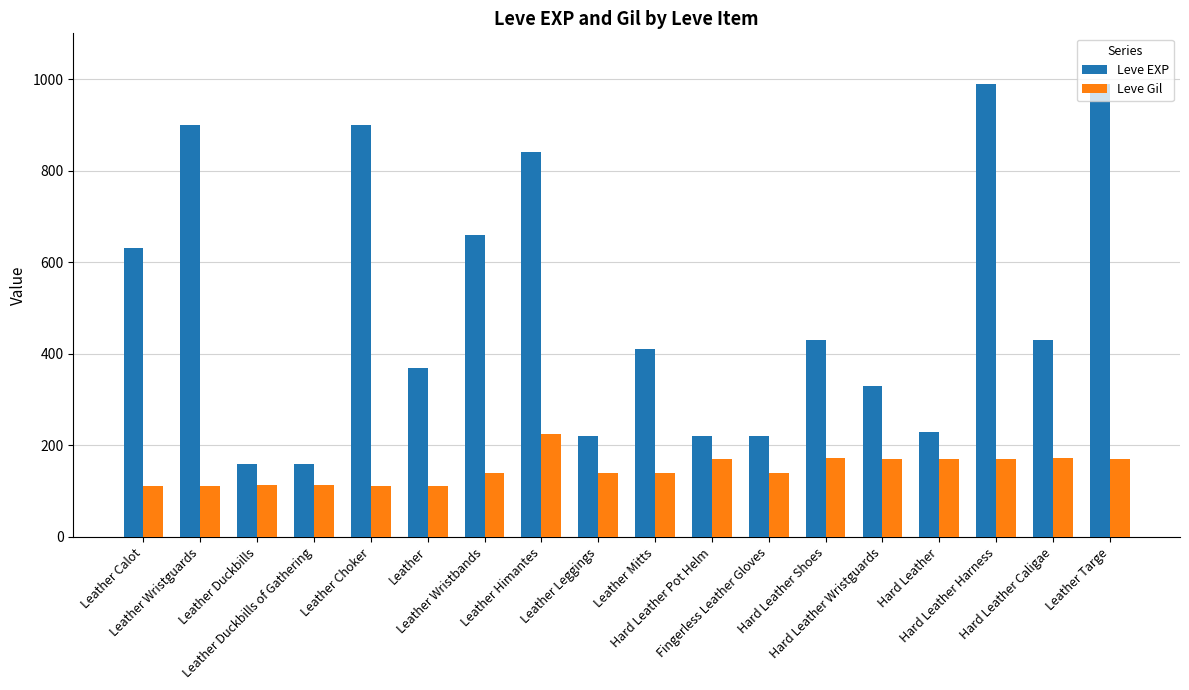

What is the difference between the highest and lowest values at Leather Choker?

788